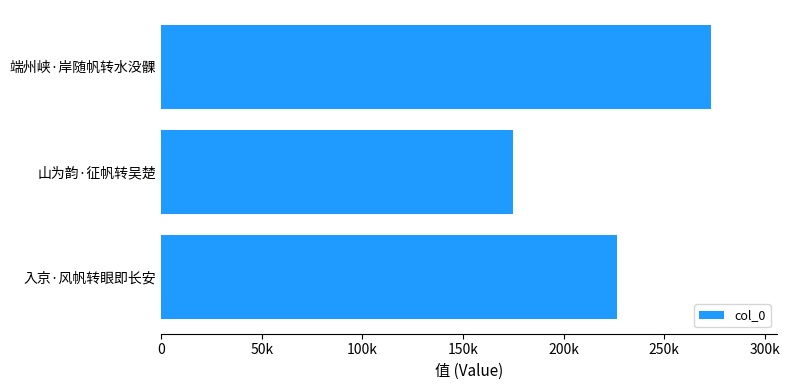

Are the bars horizontal?

Yes